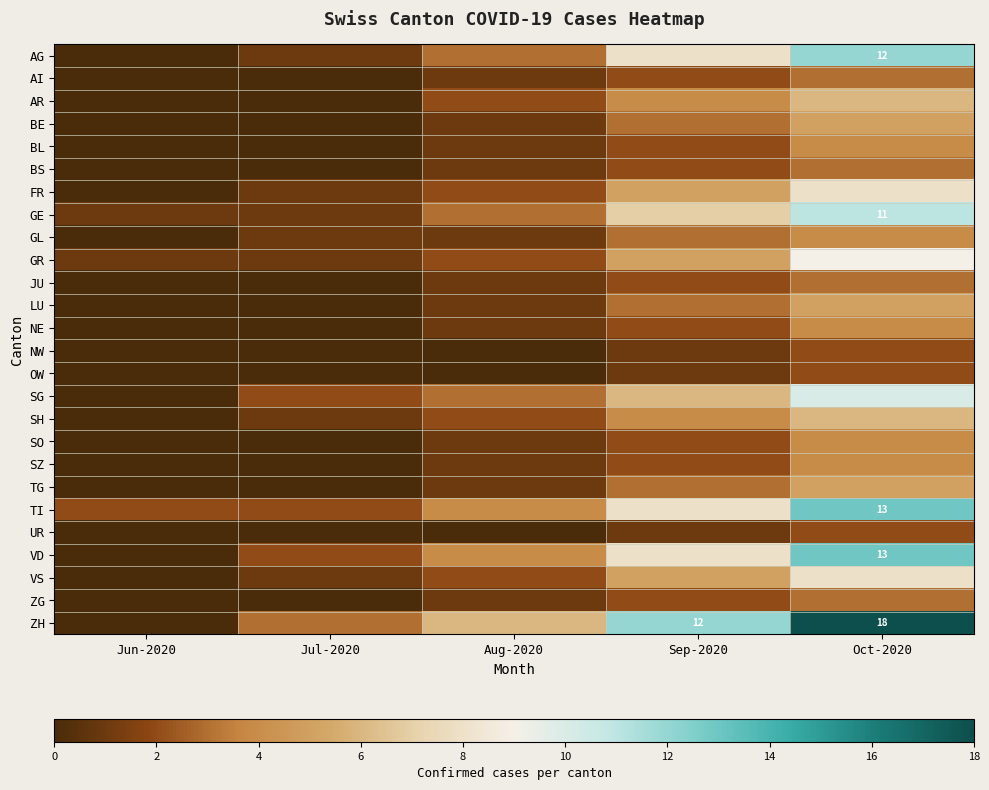

At which category does the chart reach its minimum across all series?

Jun-2020